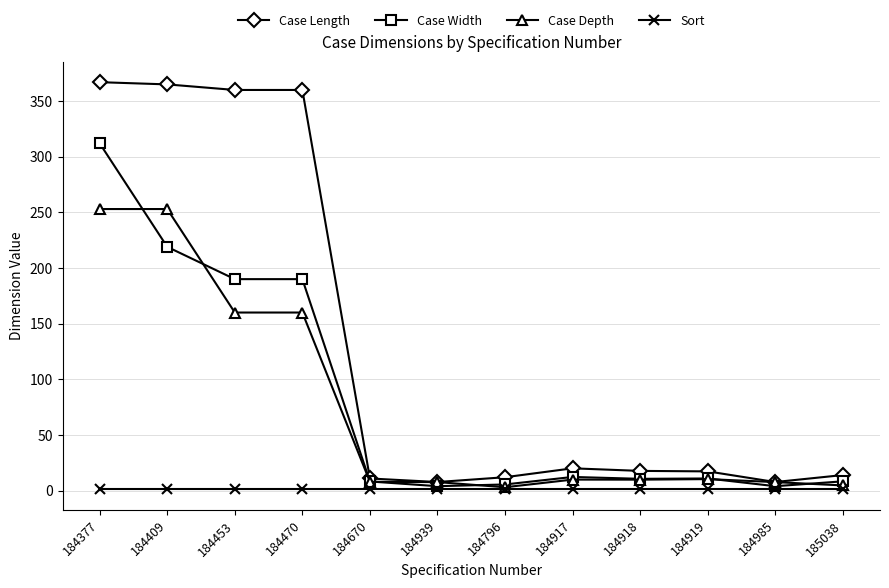

Is it true that Case Width equals 3.9 at 184985?

True